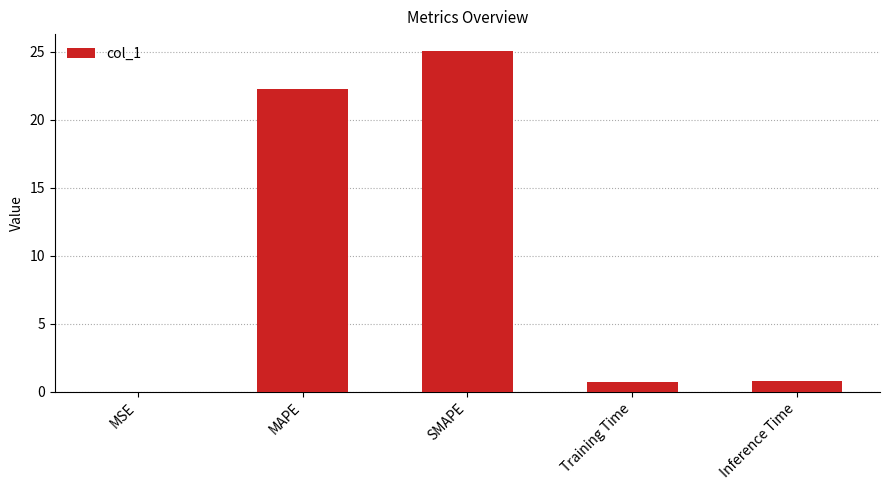

Which label corresponds to the largest value in the chart?

SMAPE